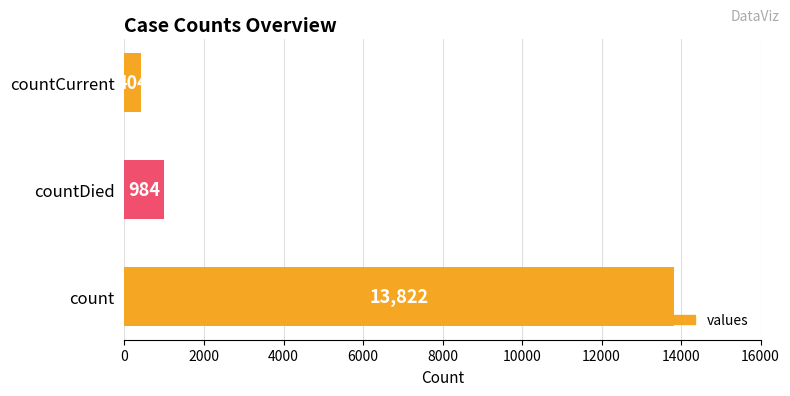

What is the sum of all values?

15210